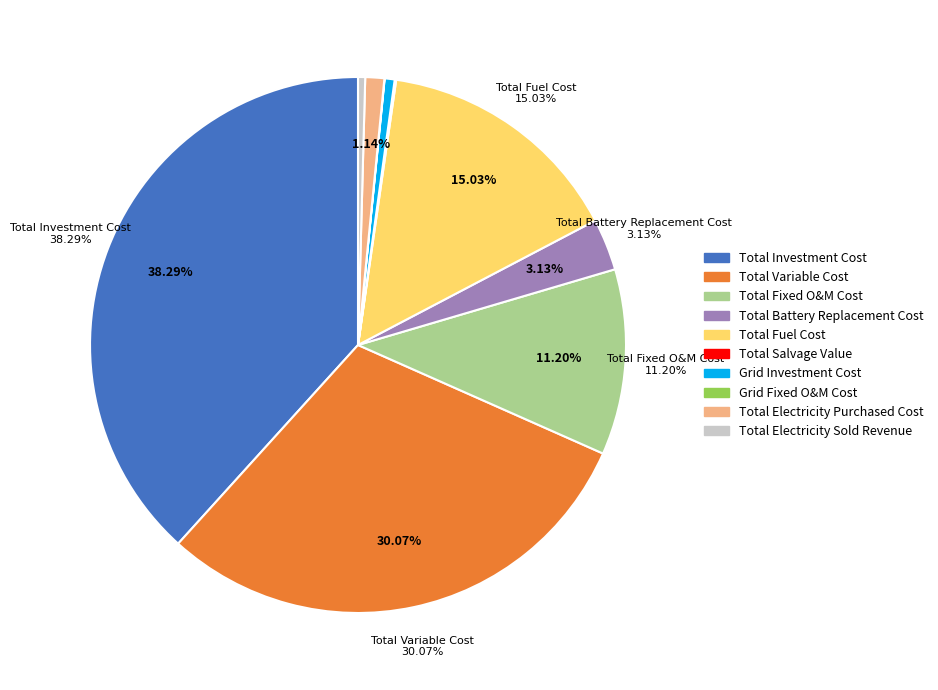

The Total Variable Cost slice represents 35% of the pie. True or false?

False